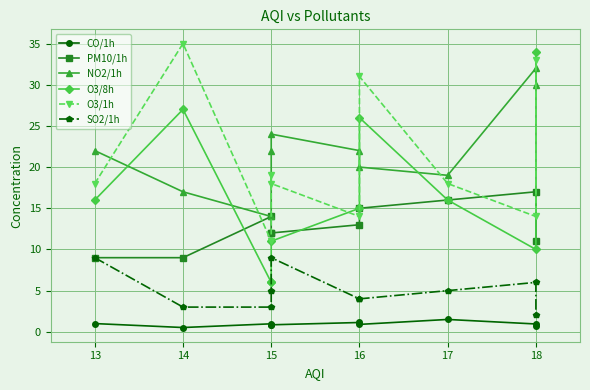

Which series has the largest total across all categories?

NO2/1h